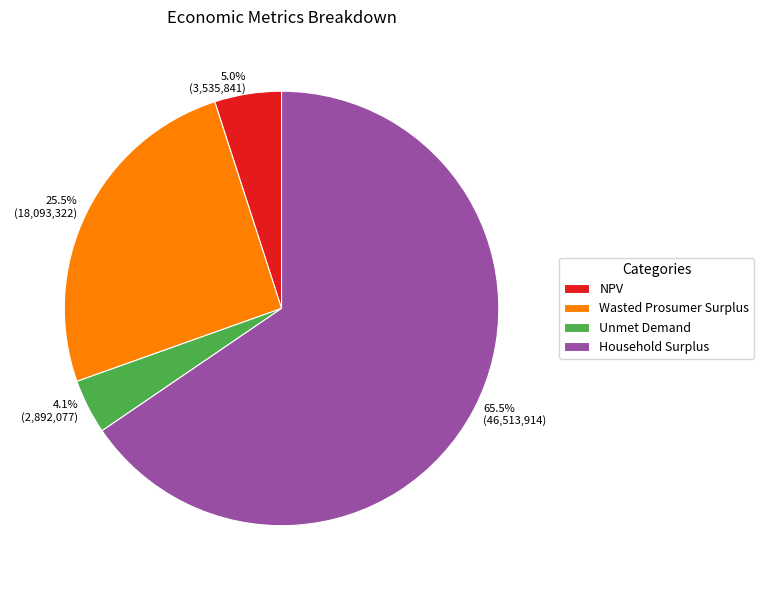

To the nearest percent, what is the difference between the largest and smallest slice percentages?

61%